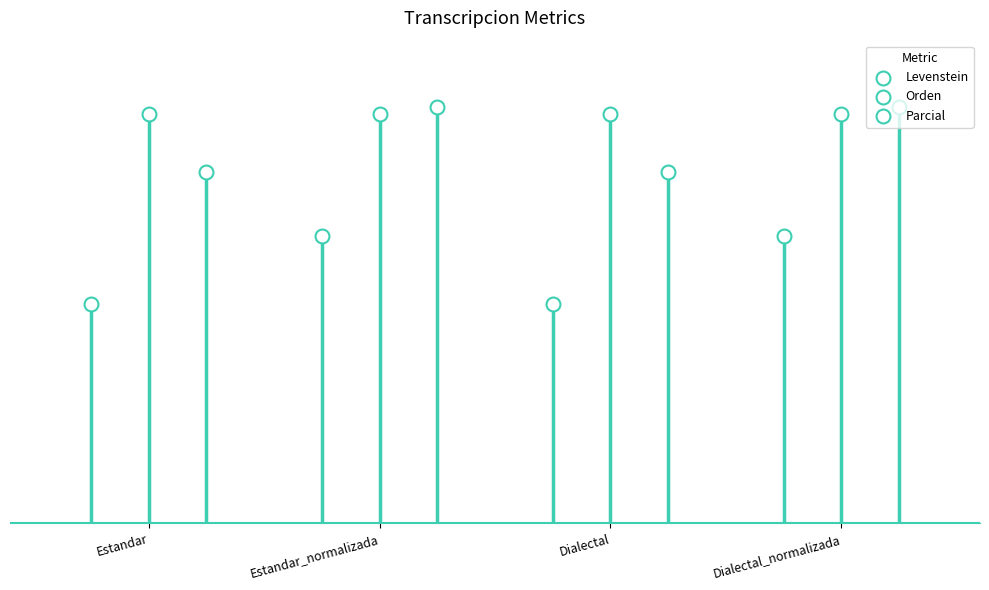

At which category is the sum across all series the highest?

Estandar_normalizada